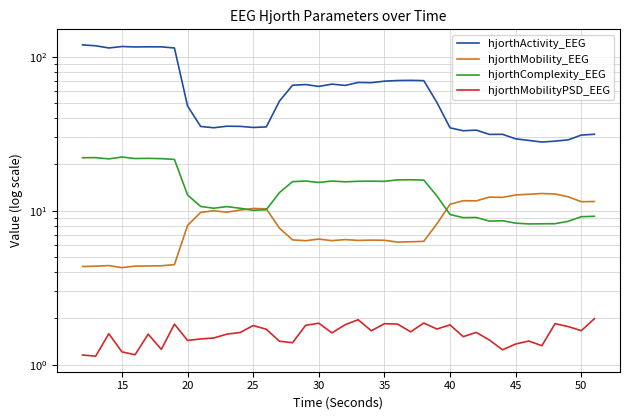

Reading right to left, list all the values displayed in this chart.

hjorthActivity_EEG: 31.4	31.0	28.9	28.3	27.9	28.6	29.3	31.4	31.3	33.4	33.1	34.5	50.4	69.9	70.2	70.0	69.4	67.8	68.0	65.1	66.4	64.1	65.9	65.3	51.5	35.0	34.7	35.3	35.4	34.6	35.2	47.8	113.9	115.8	115.9	115.6	116.4	113.9	117.6	119.3
hjorthMobility_EEG: 11.5	11.5	12.3	12.9	12.9	12.8	12.7	12.2	12.3	11.6	11.6	11.0	8.2	6.3	6.3	6.3	6.4	6.5	6.4	6.5	6.4	6.6	6.4	6.5	7.7	10.3	10.4	10.1	9.8	10.0	9.8	8.0	4.5	4.4	4.4	4.4	4.3	4.4	4.4	4.3
hjorthComplexity_EEG: 9.2	9.2	8.5	8.2	8.2	8.2	8.3	8.6	8.6	9.0	9.0	9.5	12.5	15.8	15.9	15.9	15.5	15.6	15.5	15.4	15.6	15.3	15.6	15.5	13.1	10.2	10.1	10.4	10.6	10.4	10.7	12.7	21.5	21.8	21.9	21.8	22.3	21.7	22.1	22.1
hjorthMobilityPSD_EEG: 2.0	1.7	1.8	1.9	1.3	1.4	1.4	1.3	1.4	1.6	1.5	1.8	1.7	1.9	1.6	1.8	1.8	1.7	2.0	1.8	1.6	1.9	1.8	1.4	1.4	1.7	1.8	1.6	1.6	1.5	1.5	1.4	1.8	1.3	1.6	1.2	1.2	1.6	1.1	1.2